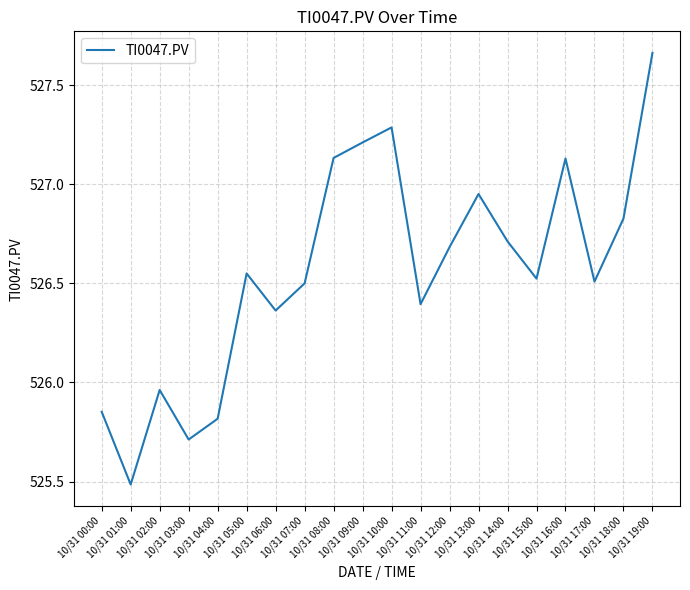

What is the difference between the maximum and minimum values?

2.2